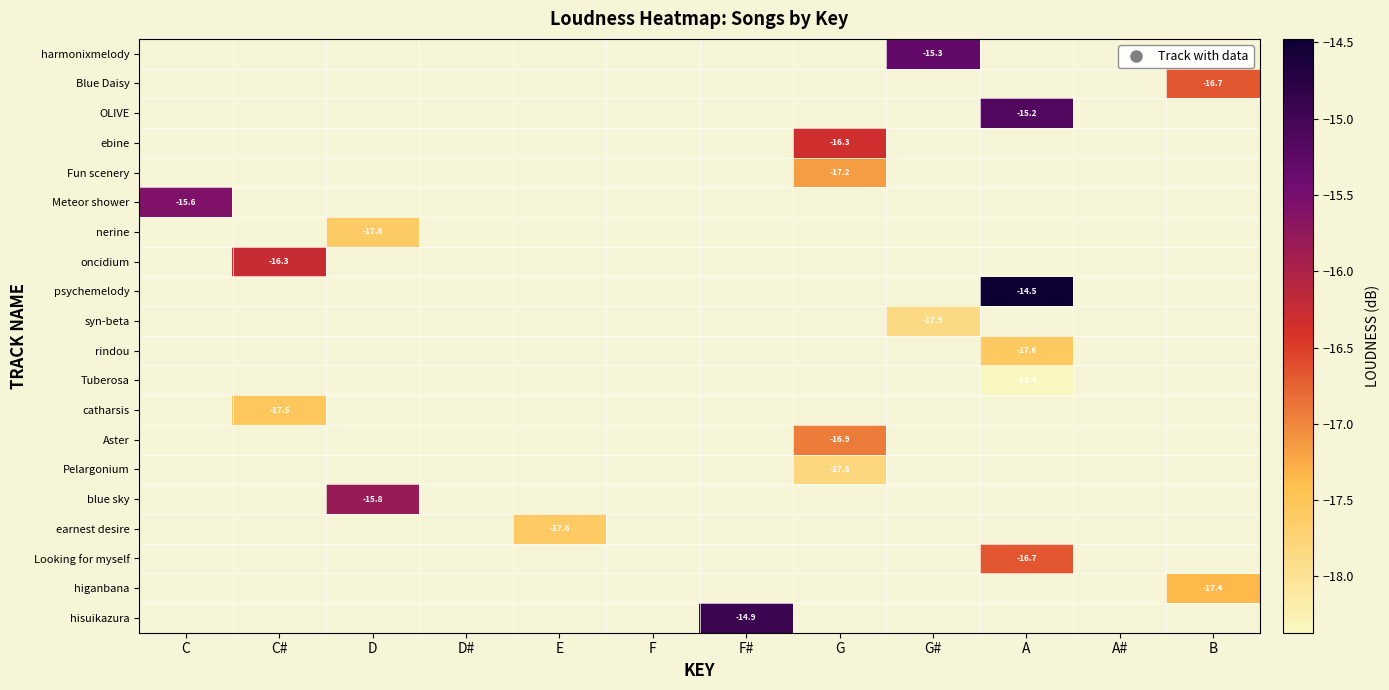

Which category has the highest value across all series?

A